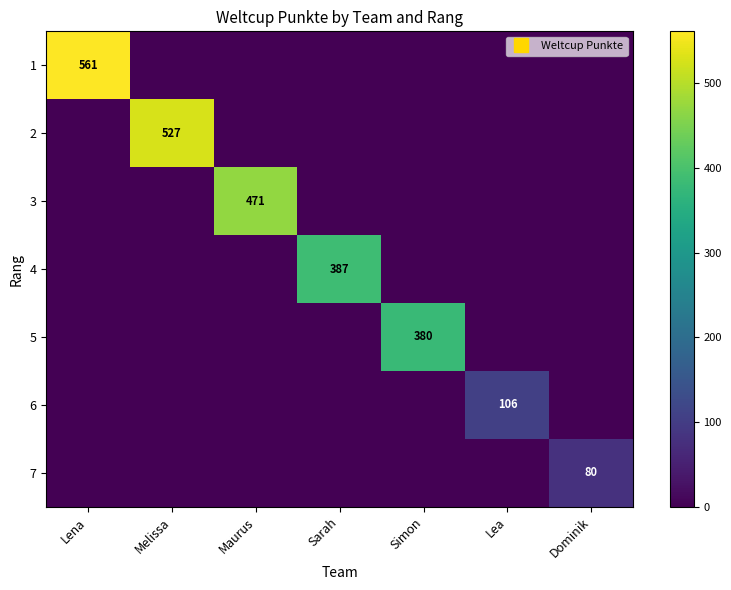

True or false: 1 has a value of 0 at Simon.

True